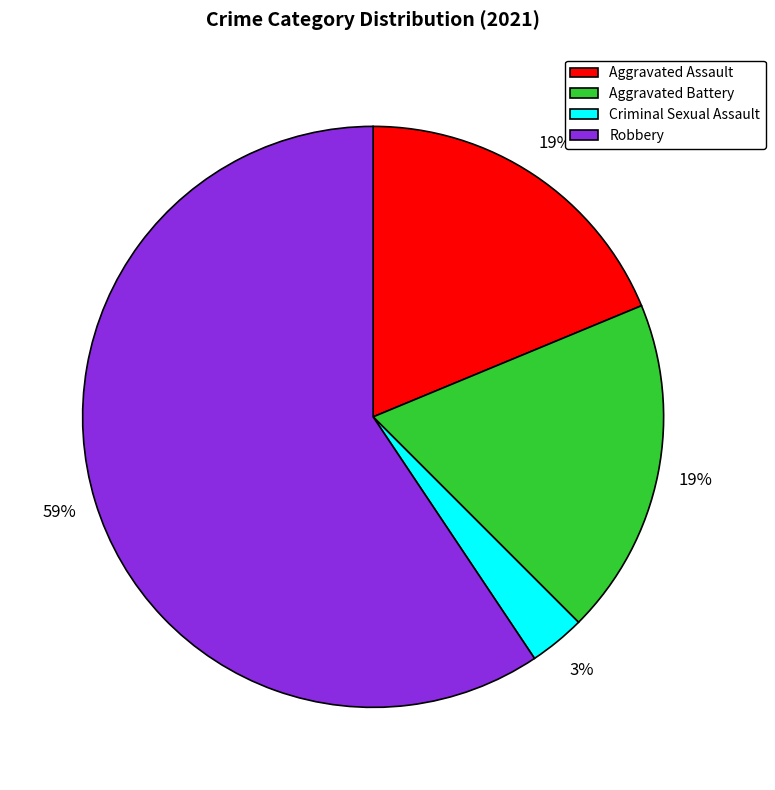

Combined, do Criminal Sexual Assault and Robbery account for over 50%?

Yes